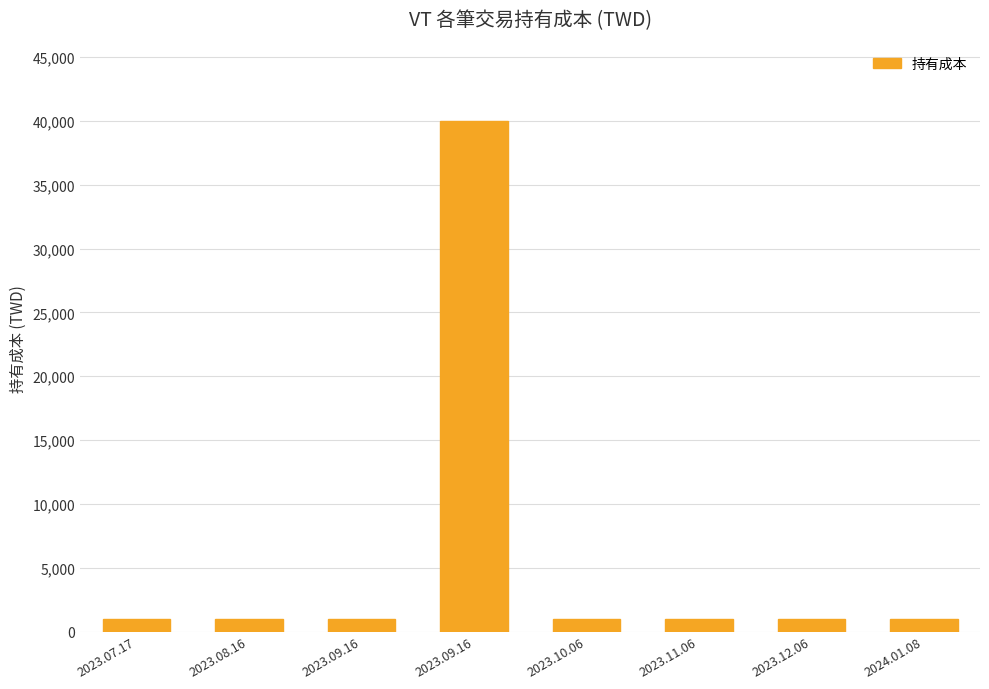

How many values exceed 1000?

2